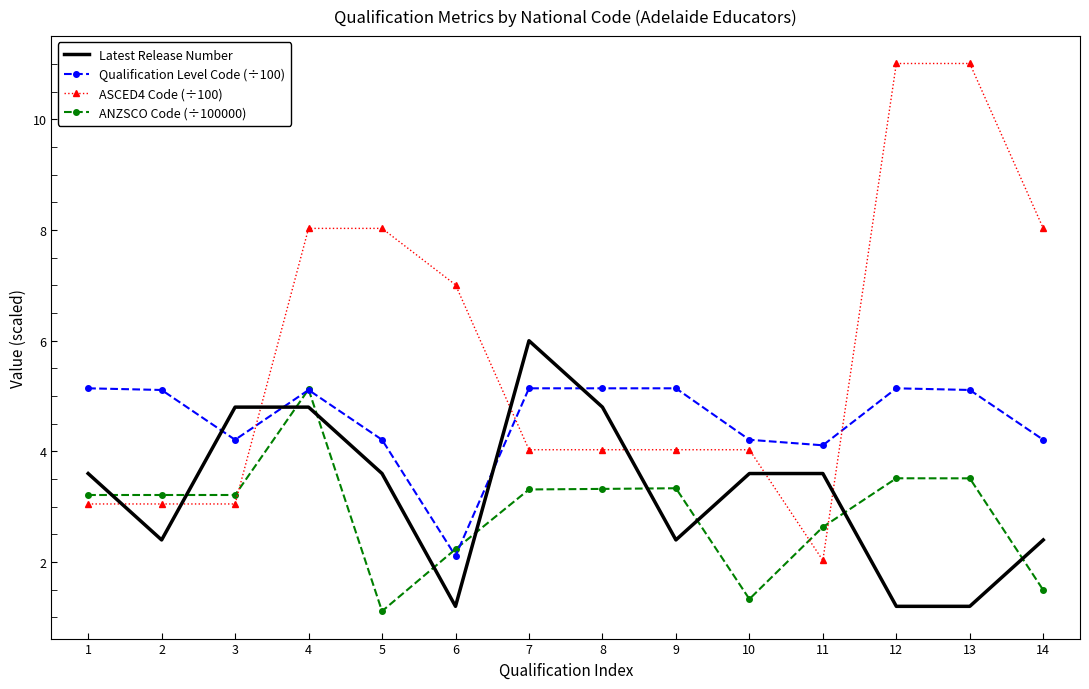

The value of Qualification Level Code (÷100) at 2 is 5.1. True or false?

True